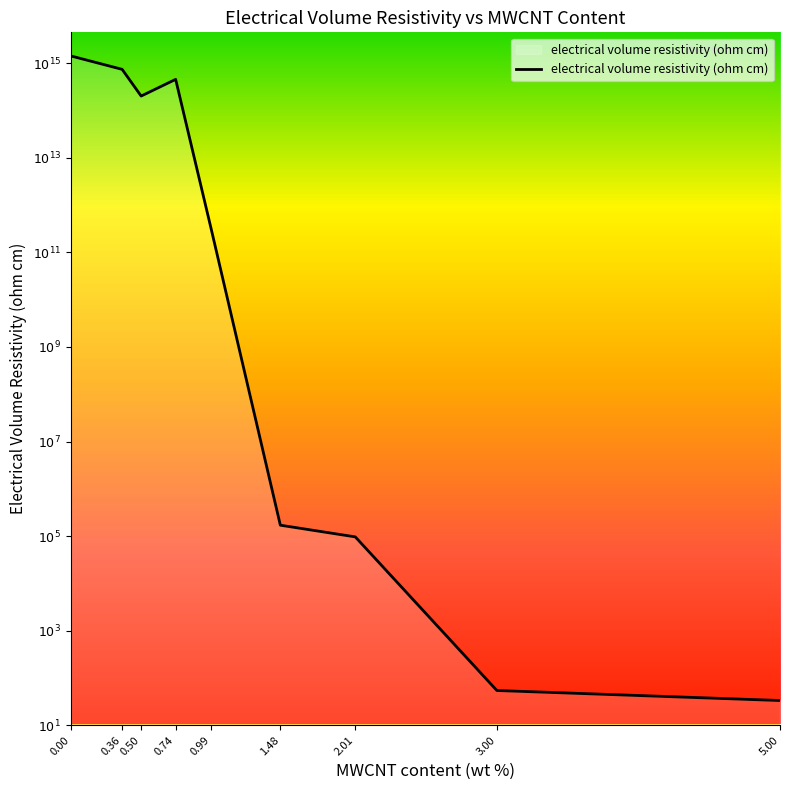

Does the chart display data point markers on the line(s)?

No